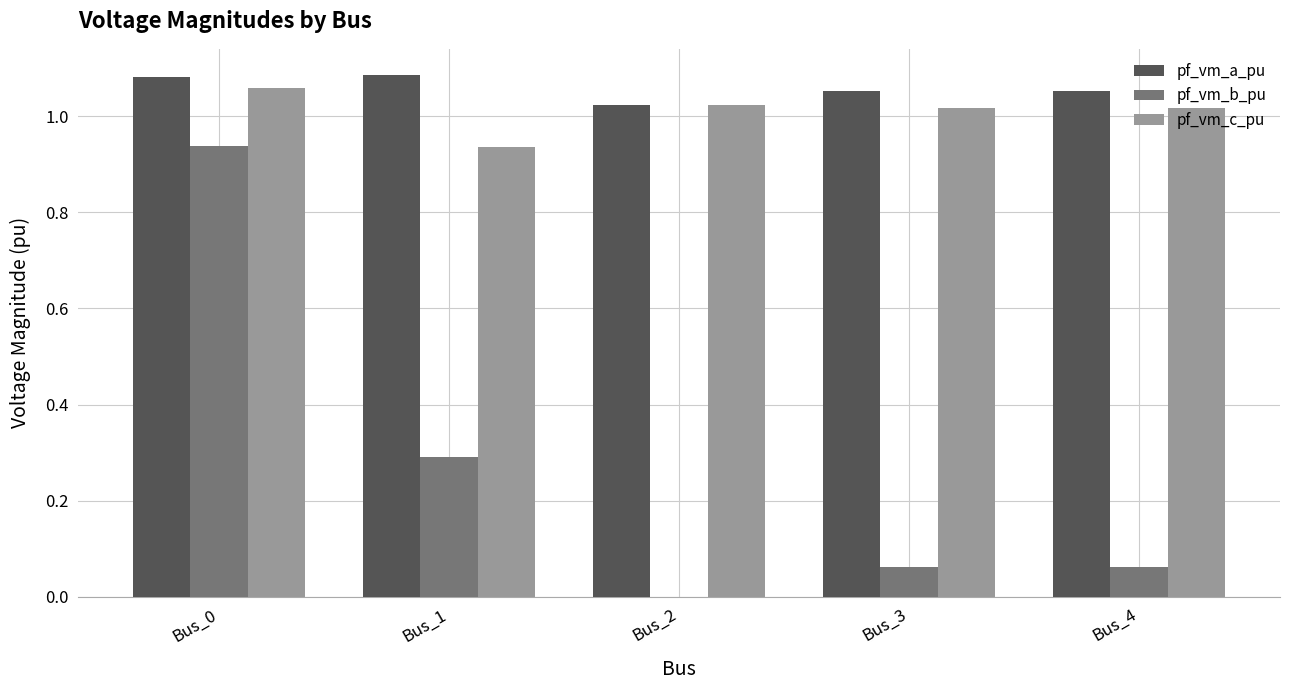

Where does the pf_vm_c_pu series first go above 1?

Bus_0